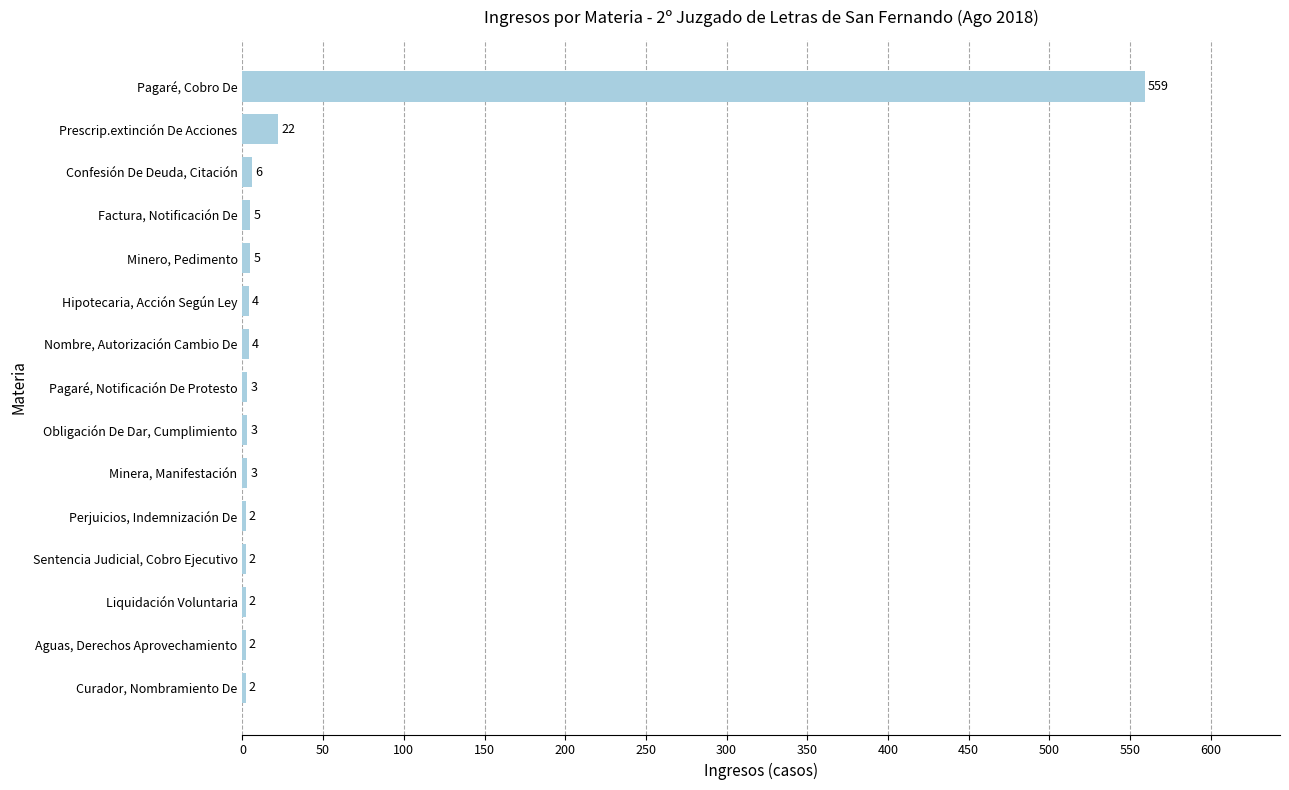

Where is the data nearest to the value 280?

Prescrip.extinción De Acciones